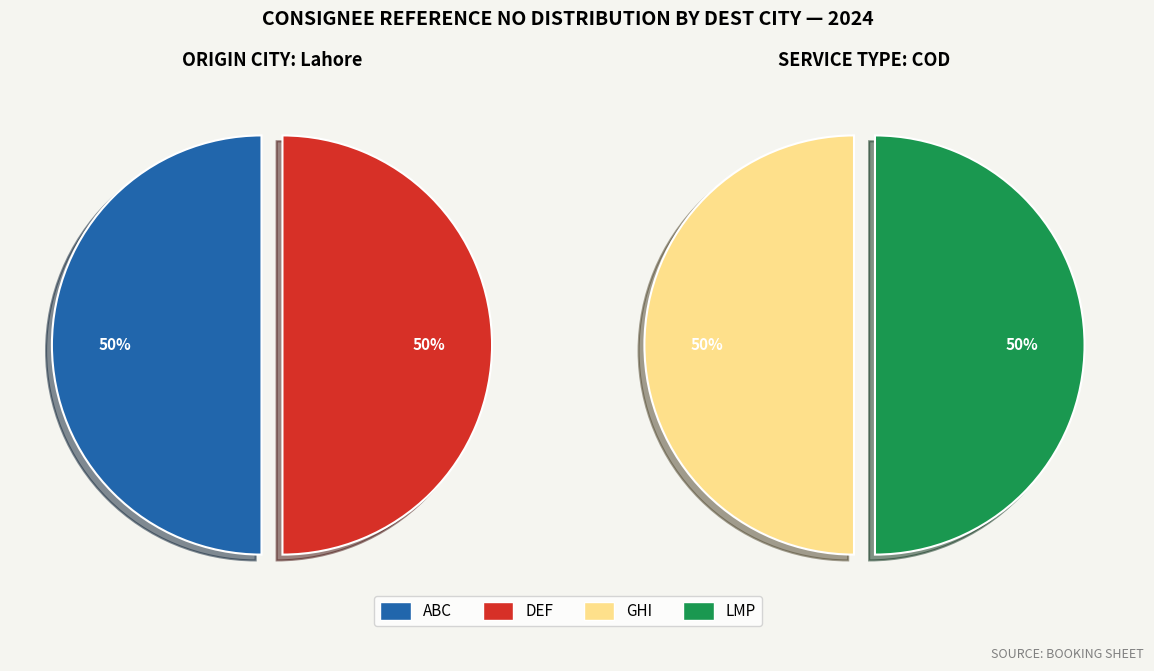

Is there a majority slice in this chart?

No